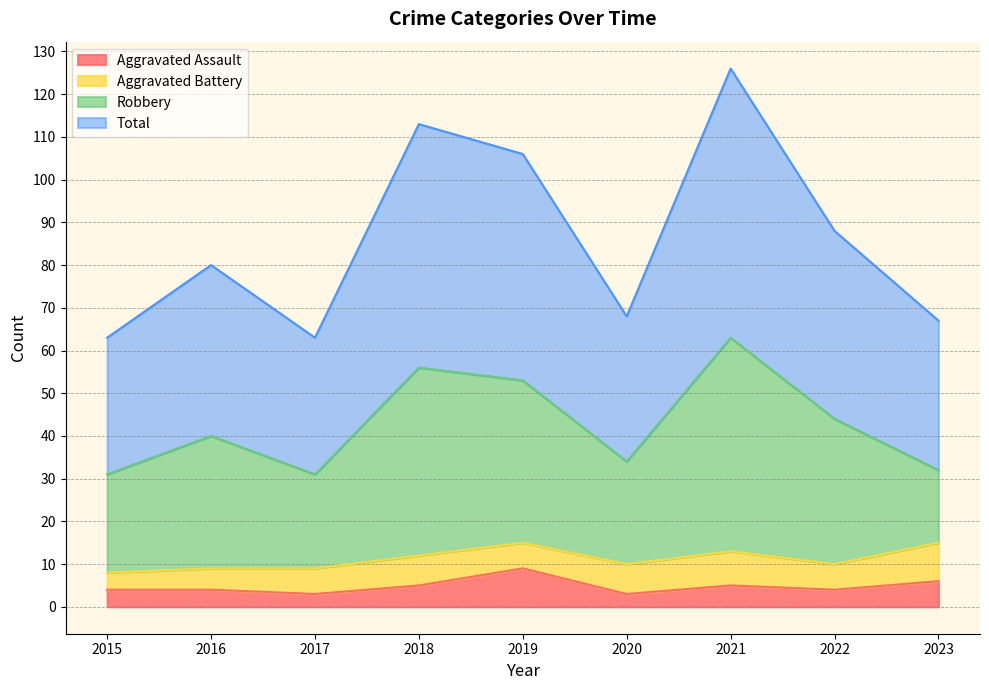

Where is Total nearest to the value 94?

2022